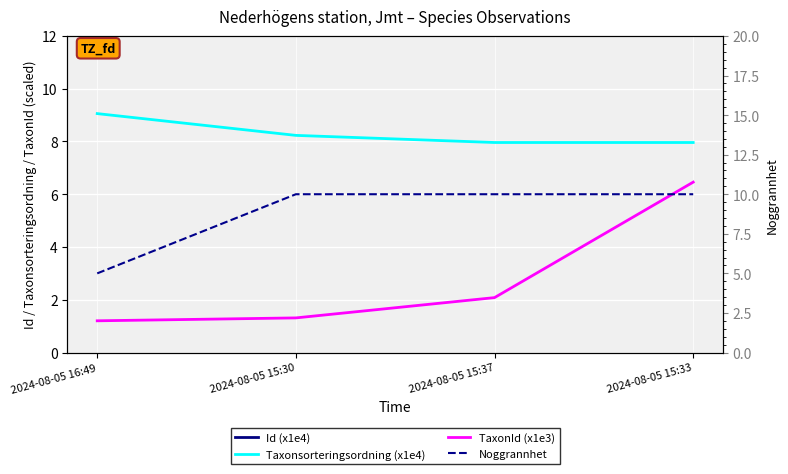

The value of Id (x1e4) at 2024-08-05 15:33 is 19893.0. True or false?

False